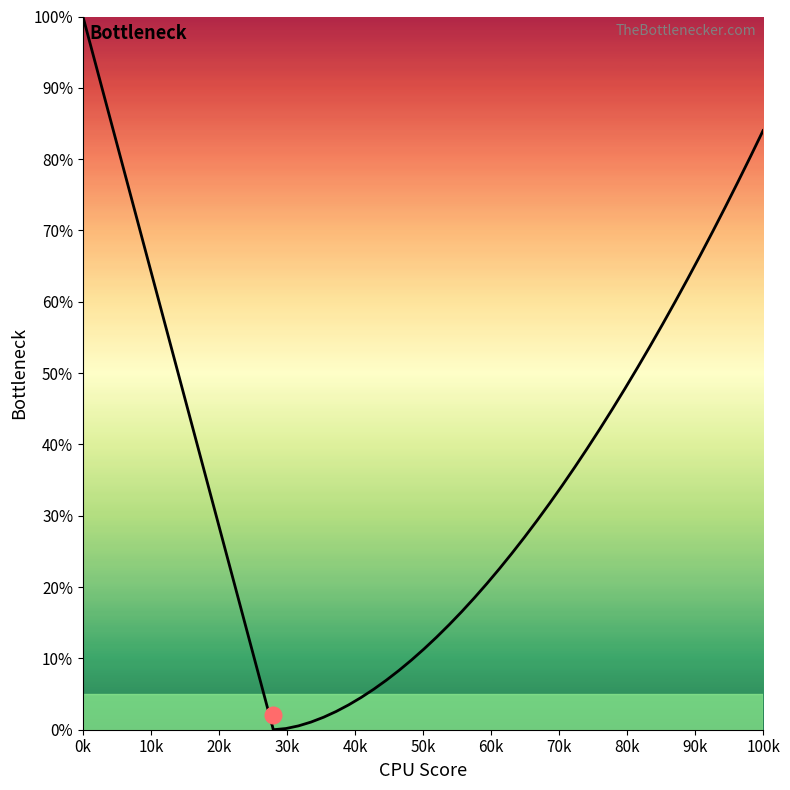

At which category is the sum across all series the highest?

0k